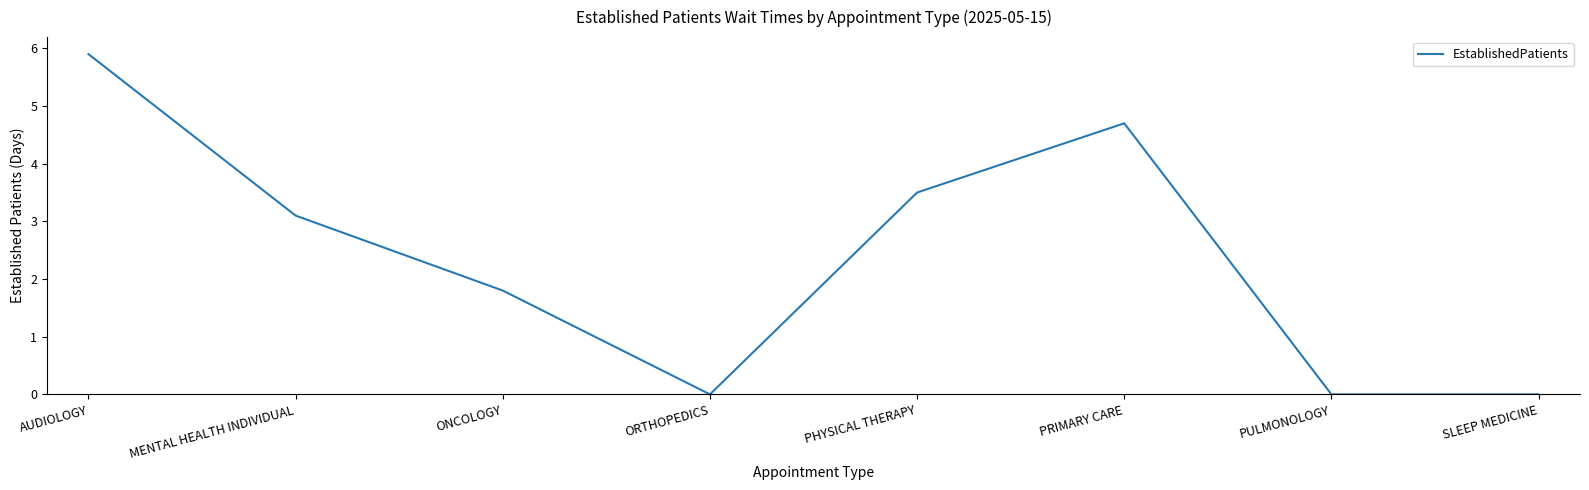

What position from the right is PHYSICAL THERAPY?

4